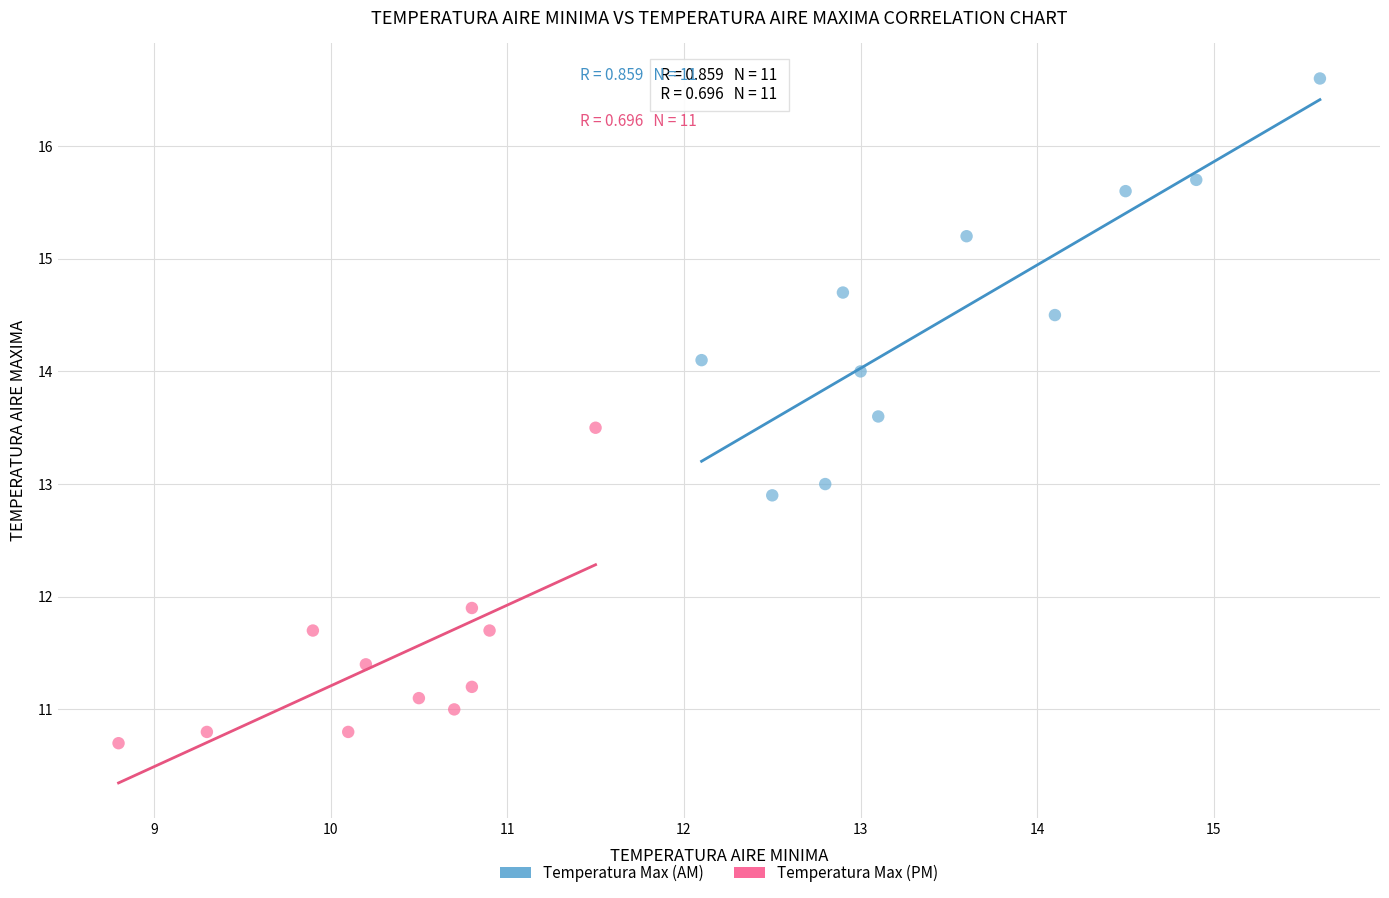

What are all the series names shown in the legend?

Temperatura Max (AM), Temperatura Max (PM)